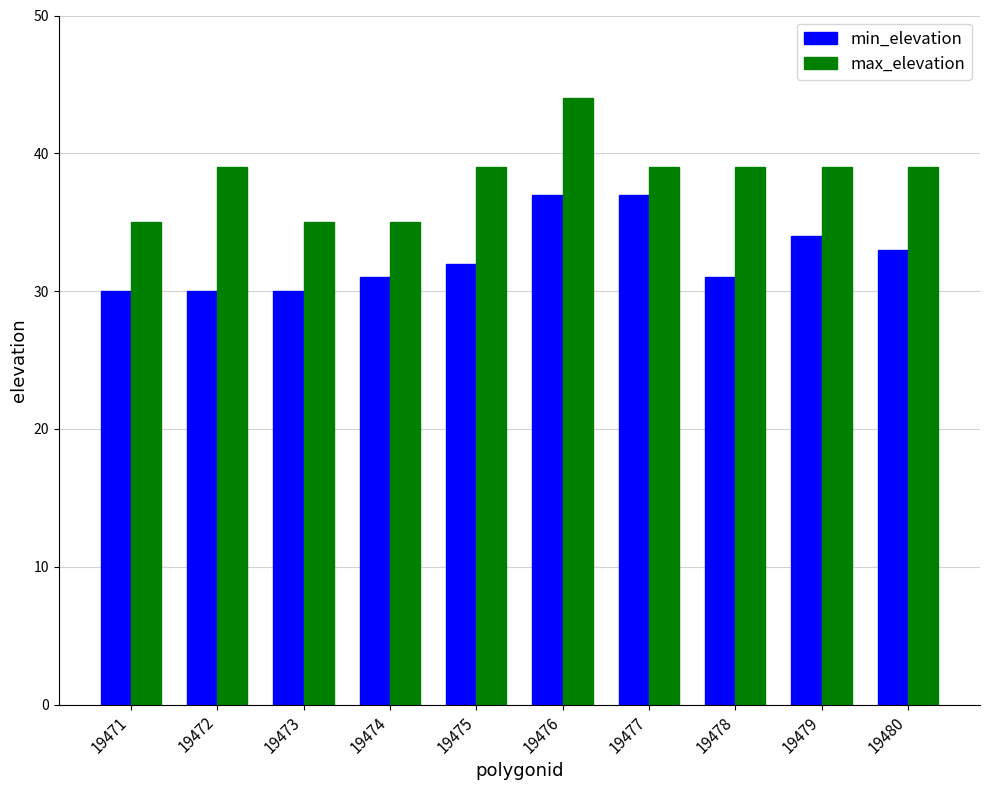

Rank the series by their average value, from lowest to highest.

min_elevation, max_elevation